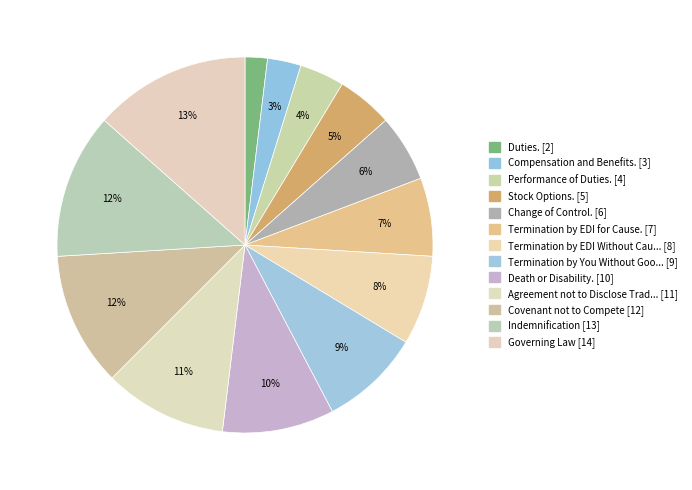

Which category has the biggest portion of the pie?

Governing Law